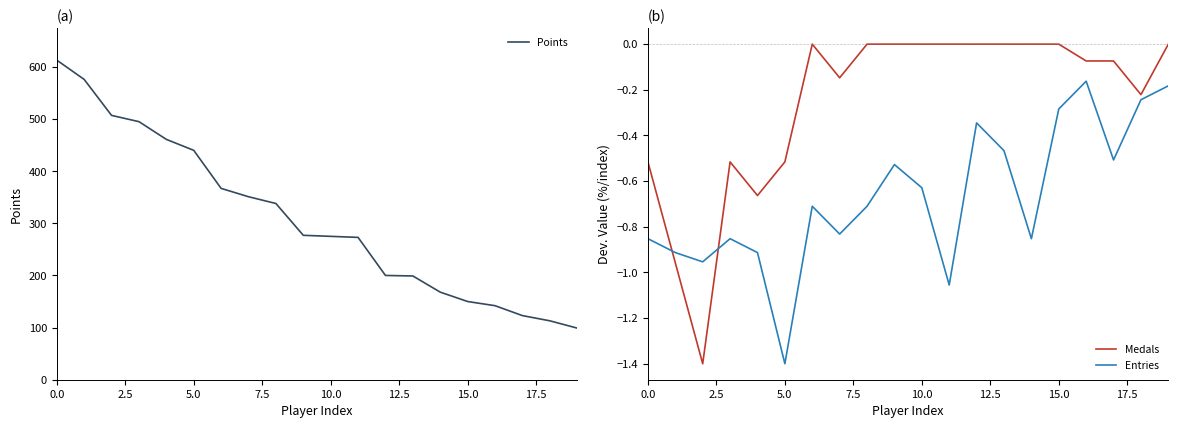

Rank the series at 11 from lowest to highest value.

Entries, Medals, Points